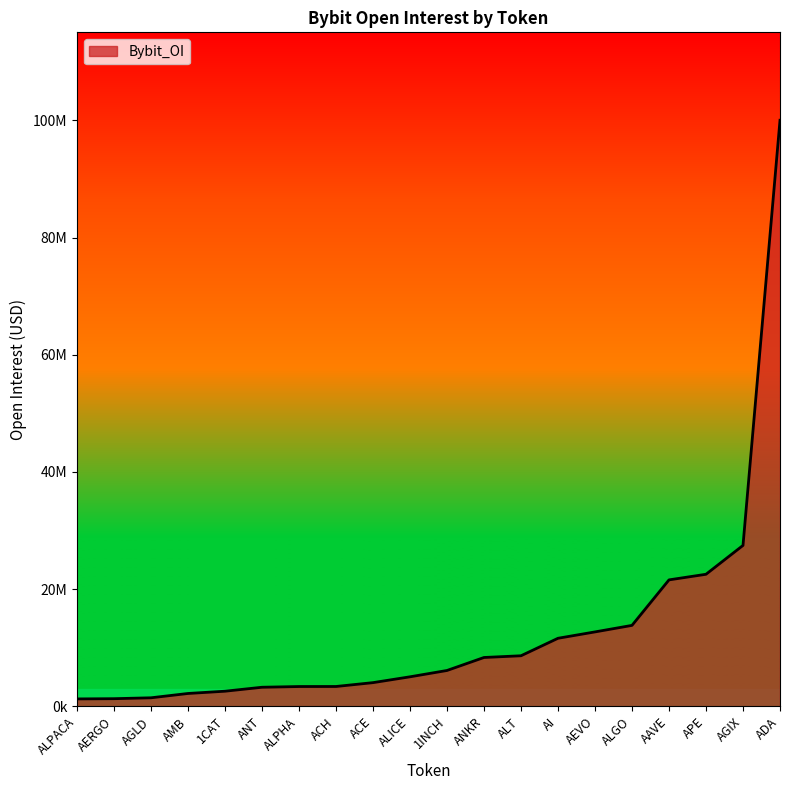

Is it true that the value at AGLD is 2241549?

False